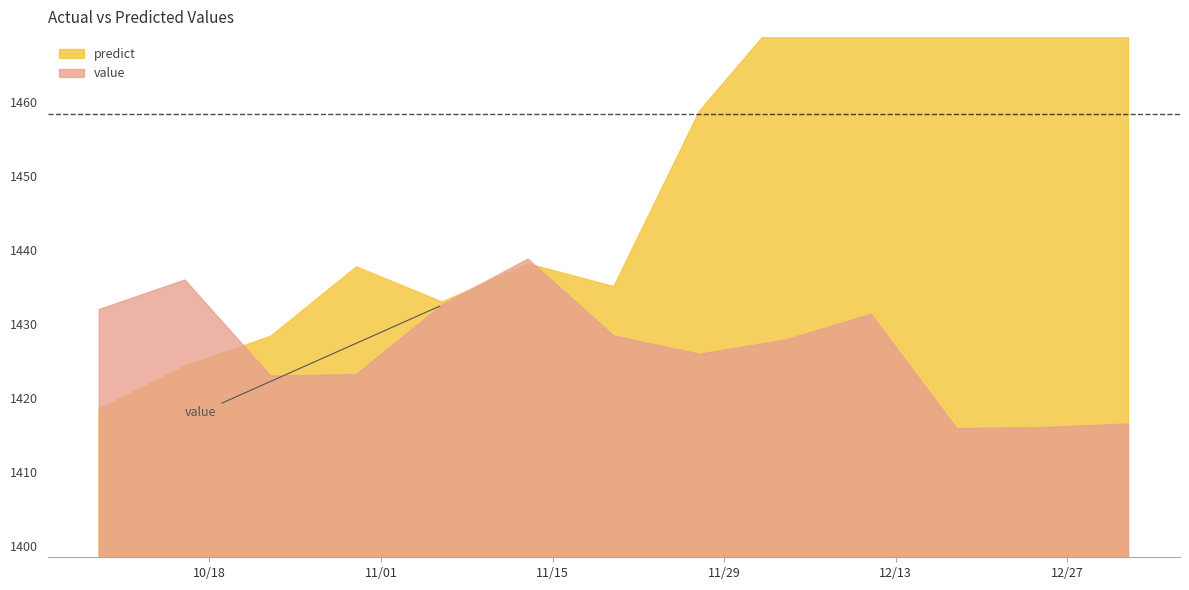

Reading left to right, transcribe all the data shown in this chart.

value: 2016-10-09=1431.9	2016-10-16=1435.9	2016-10-23=1423.0	2016-10-30=1423.2	2016-11-06=1432.5	2016-11-13=1438.7	2016-11-20=1428.4	2016-11-27=1425.9	2016-12-04=1427.8	2016-12-11=1431.3	2016-12-18=1415.9	2016-12-25=1416.0	2017-01-01=1416.5
predict: 2016-10-09=1418.5	2016-10-16=1424.3	2016-10-23=1428.3	2016-10-30=1437.7	2016-11-06=1432.9	2016-11-13=1438.1	2016-11-20=1435.0	2016-11-27=1458.7	2016-12-04=1472.3	2016-12-11=1478.2	2016-12-18=1478.6	2016-12-25=1492.3	2017-01-01=1500.7